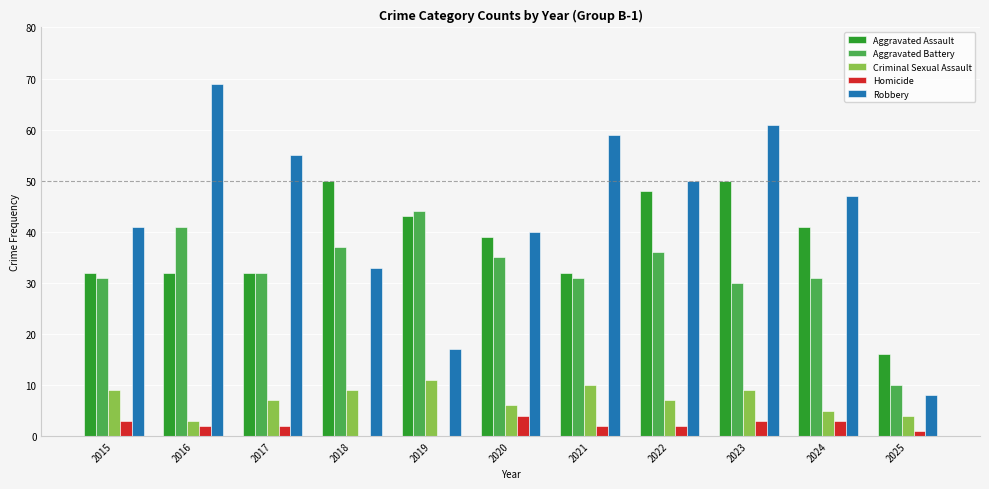

What is the average value of the Criminal Sexual Assault series?

7